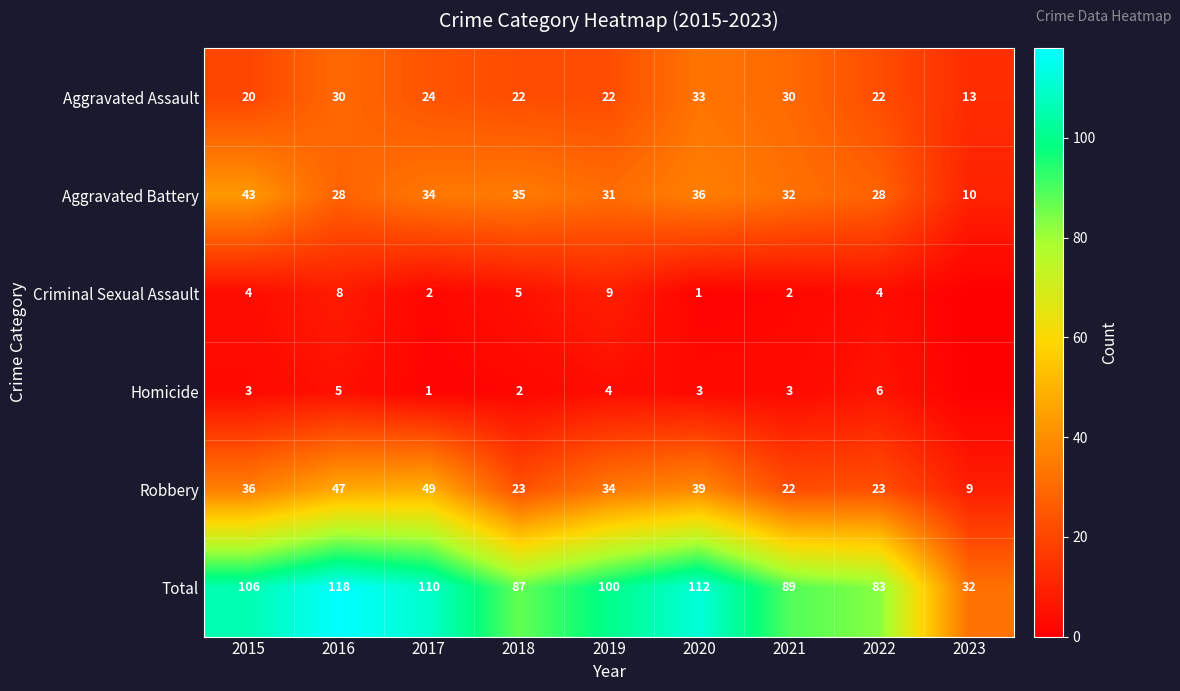

What is the spread (max minus min) of values at 2017?

109